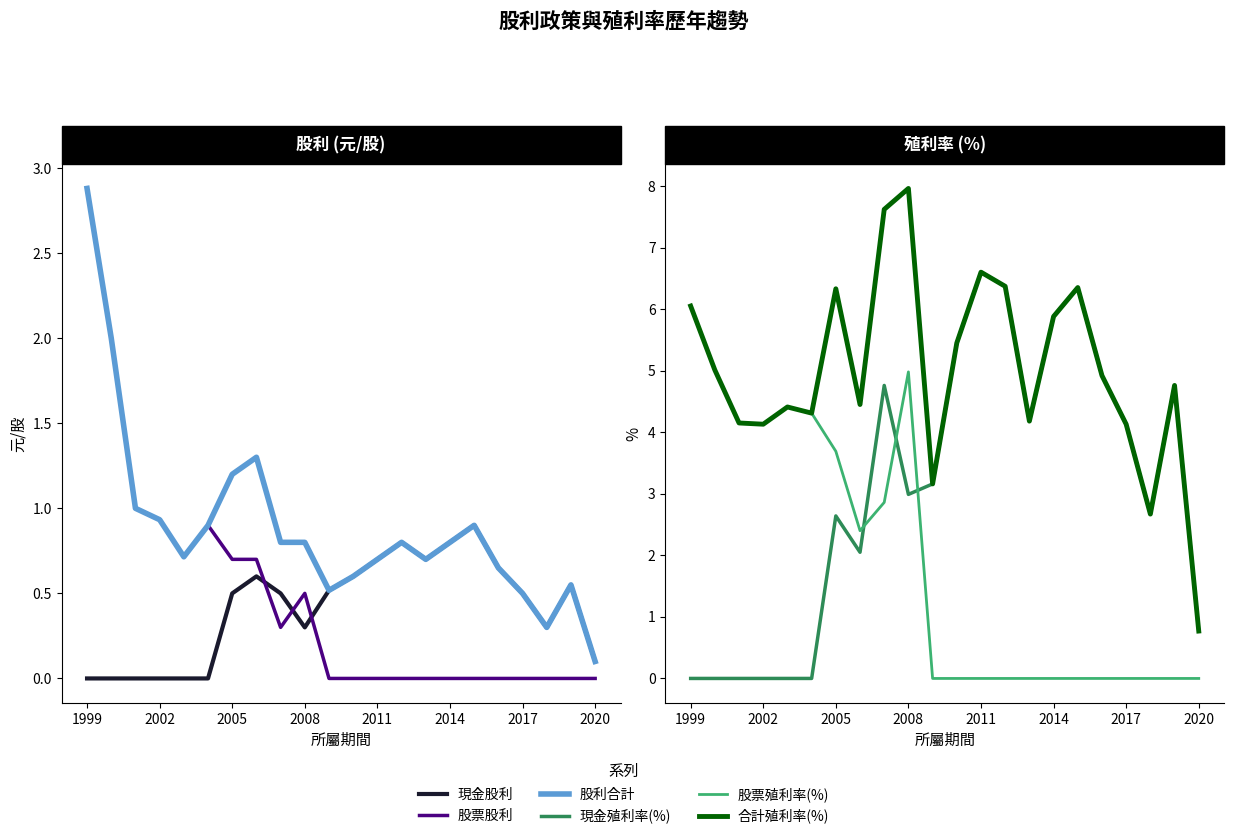

Does the chart display data point markers on the line(s)?

No